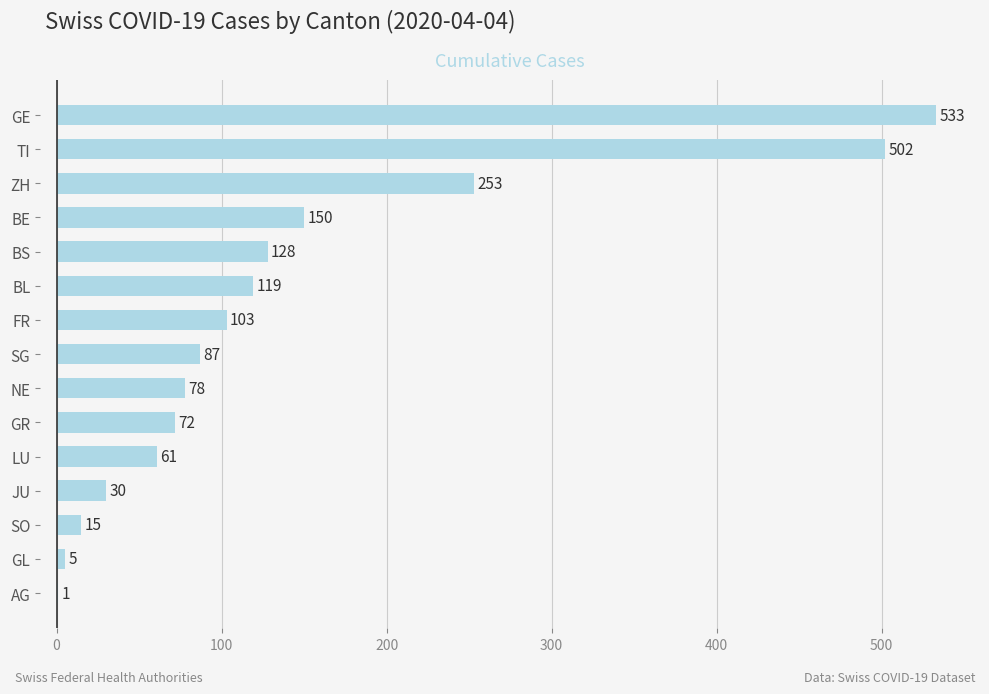

What is the change in value from GL to BE?

+145